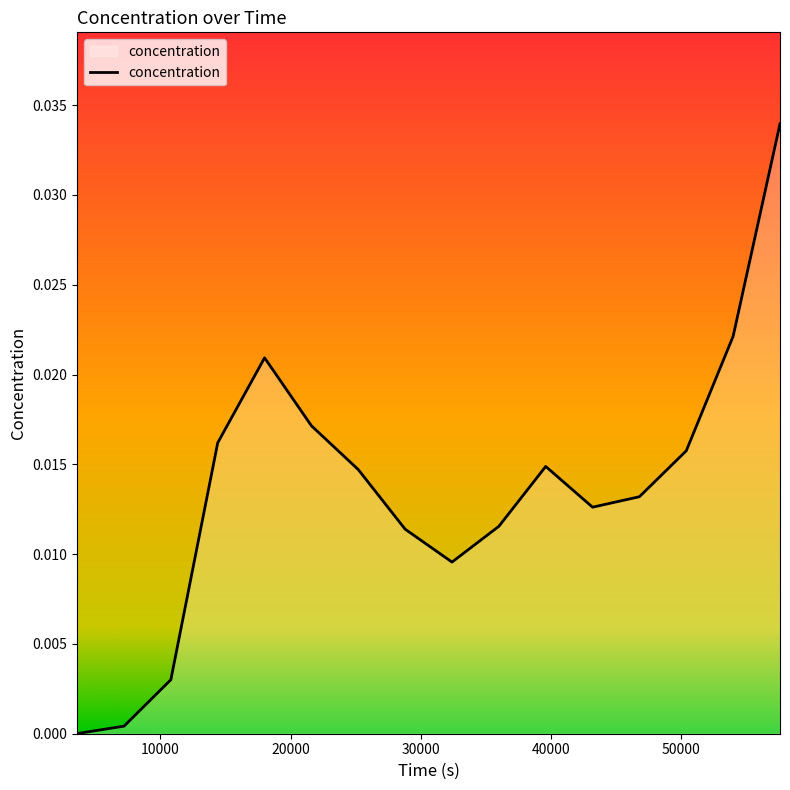

Which label corresponds to the largest value in the chart?

57600.1